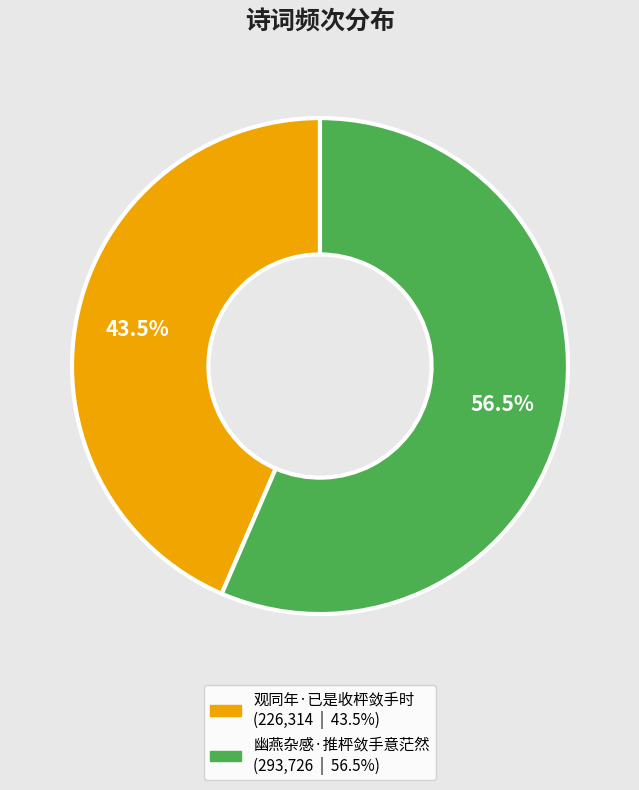

Between 幽燕杂感·推枰敛手意茫然 and 观同年·已是收枰敛手时, which is larger?

幽燕杂感·推枰敛手意茫然